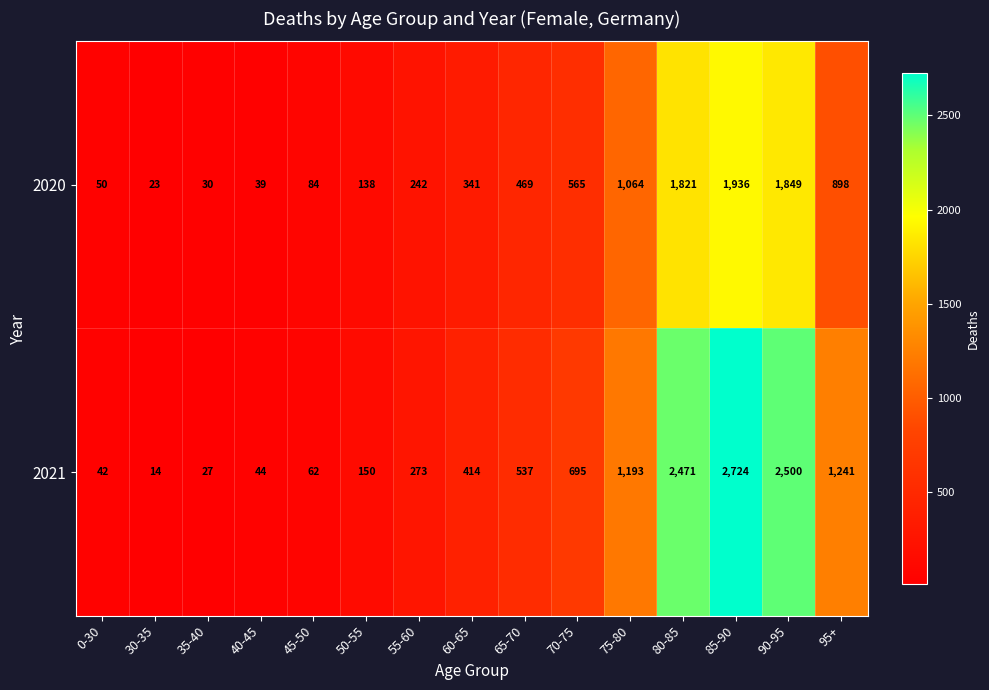

Rank the series at 90-95 from lowest to highest value.

2020, 2021